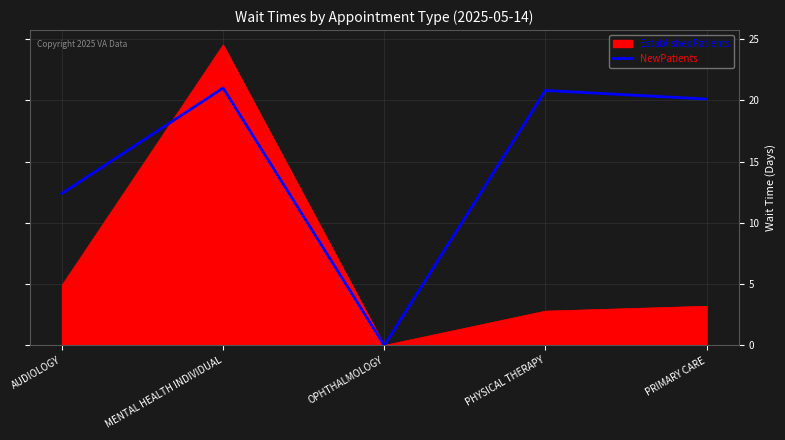

How many distinct data groups are displayed?

2